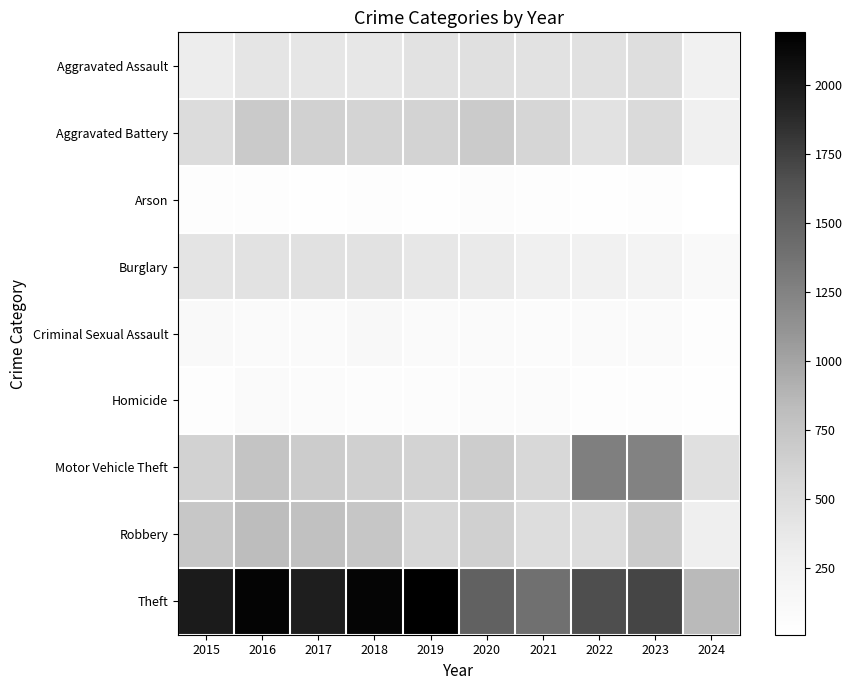

What is the greatest value displayed?

2190